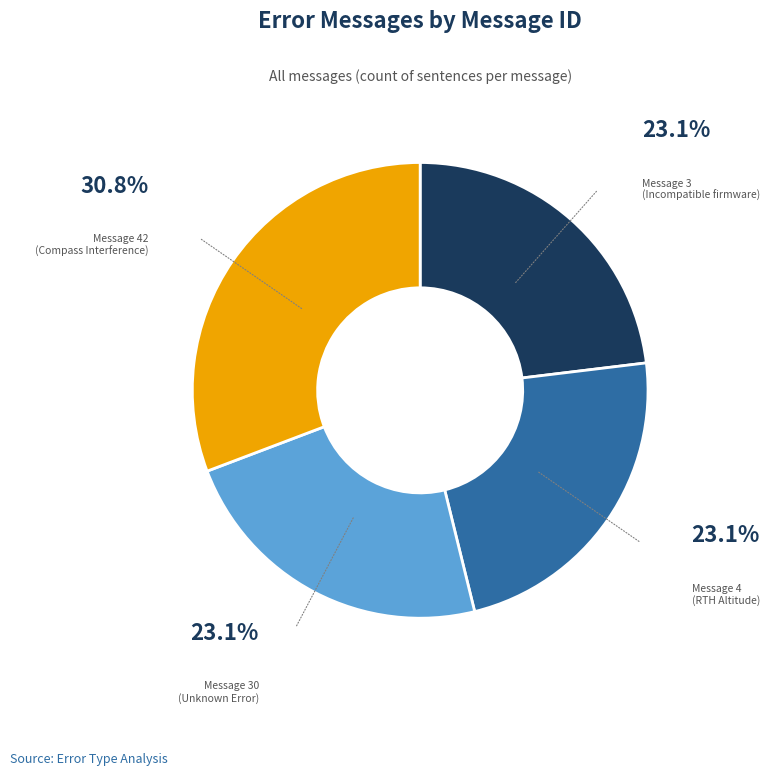

Is there any slice that represents more than half of the pie?

No